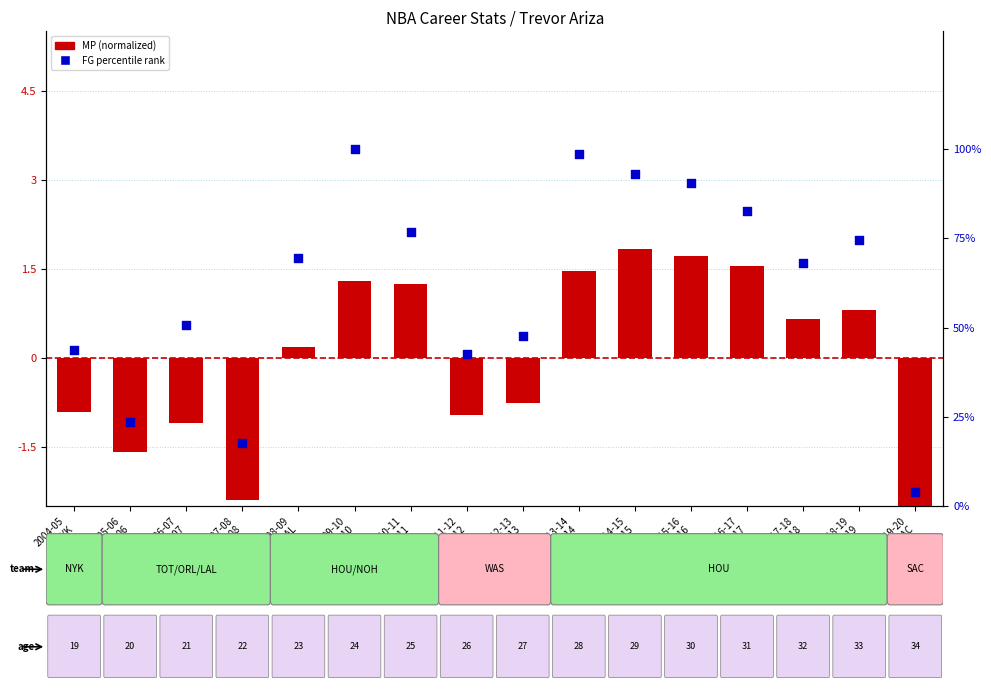

Approximately how many times larger is the value at 2012-13
WAS-13 compared to 2009-10
HOU-10?

0.5